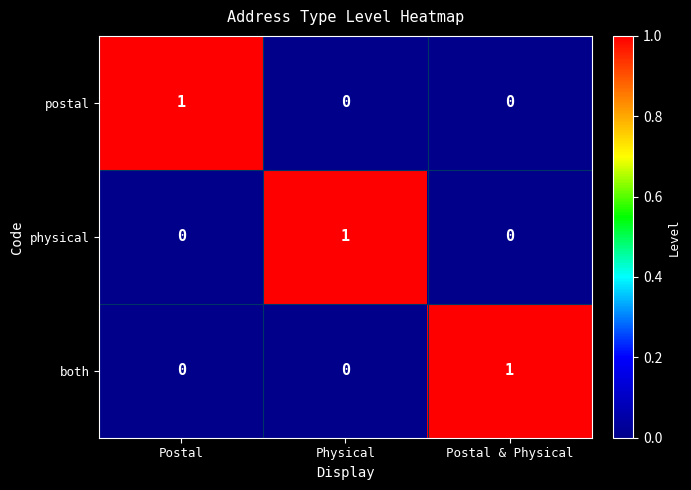

The physical series shows 0 at Postal & Physical. True or false?

True